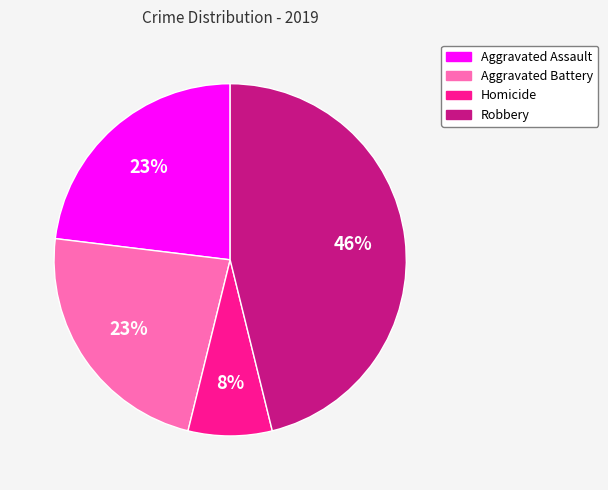

Does any single category account for the majority?

No